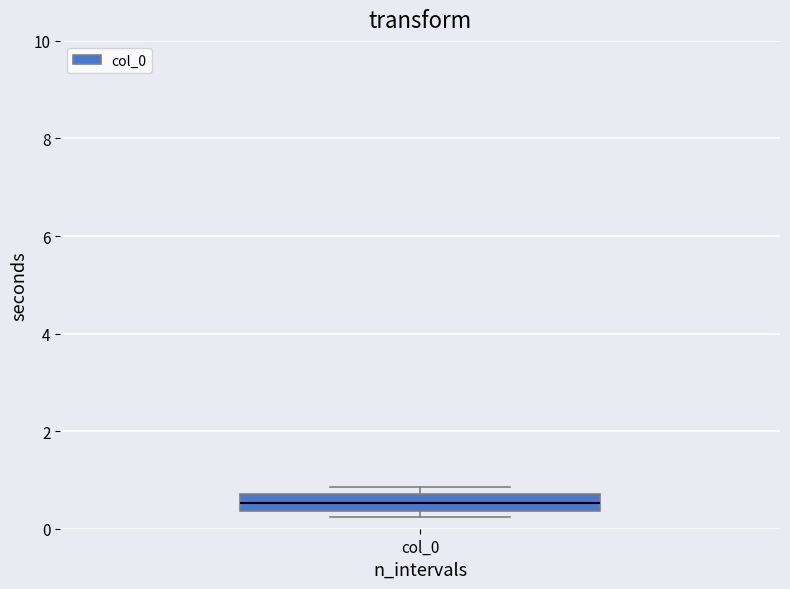

Where is the lower edge of the box for col_0 on the y-axis? The values are not printed on the chart, so give them approximately, as read against the axis.

0.4